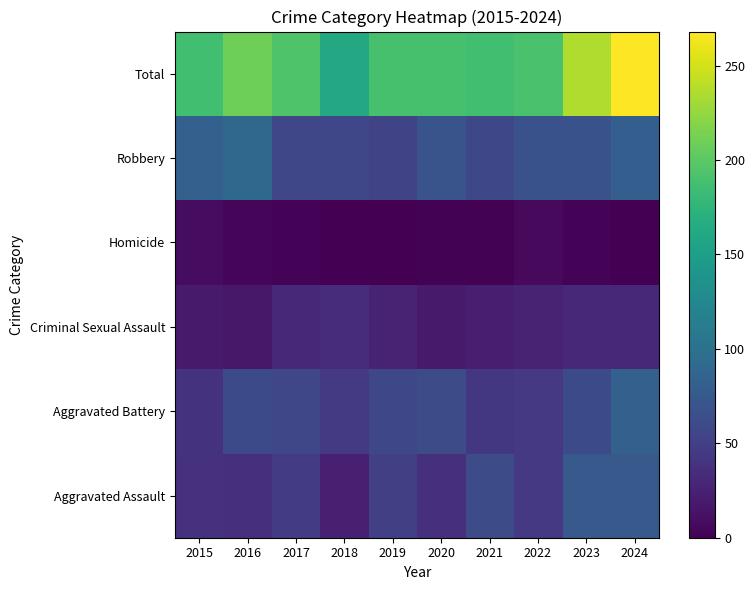

Reading left to right, list all the values displayed in this chart.

Aggravated Assault: 2015=38	2016=37	2017=47	2018=24	2019=51	2020=37	2021=62	2022=44	2023=75	2024=75
Aggravated Battery: 2015=39	2016=60	2017=57	2018=46	2019=58	2020=62	2021=43	2022=45	2023=60	2024=82
Criminal Sexual Assault: 2015=19	2016=17	2017=30	2018=34	2019=26	2020=19	2021=22	2022=27	2023=30	2024=31
Homicide: 2015=9	2016=4	2017=3	2018=1	2019=0	2020=2	2021=2	2022=7	2023=3	2024=0
Robbery: 2015=82	2016=91	2017=57	2018=57	2019=55	2020=70	2021=58	2022=68	2023=68	2024=80
Total: 2015=187	2016=209	2017=194	2018=162	2019=190	2020=190	2021=187	2022=191	2023=236	2024=268